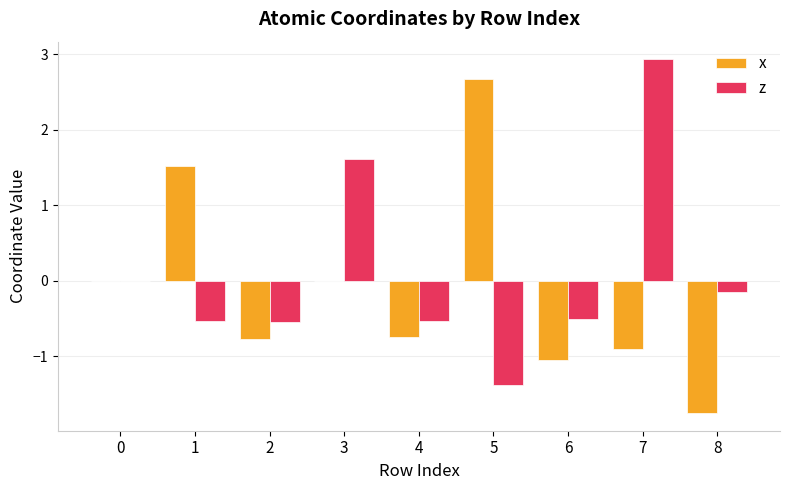

What is the greatest value displayed?

2.9